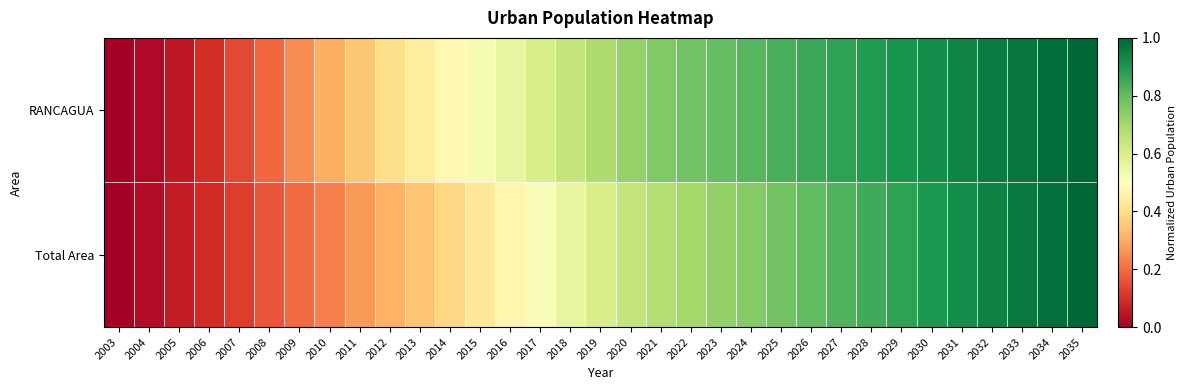

At which category is the sum across all series the highest?

2035